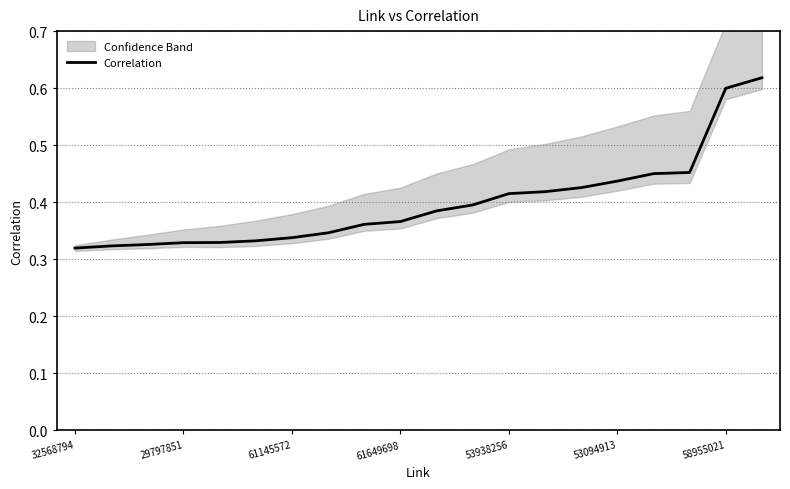

What is the average value?

0.4